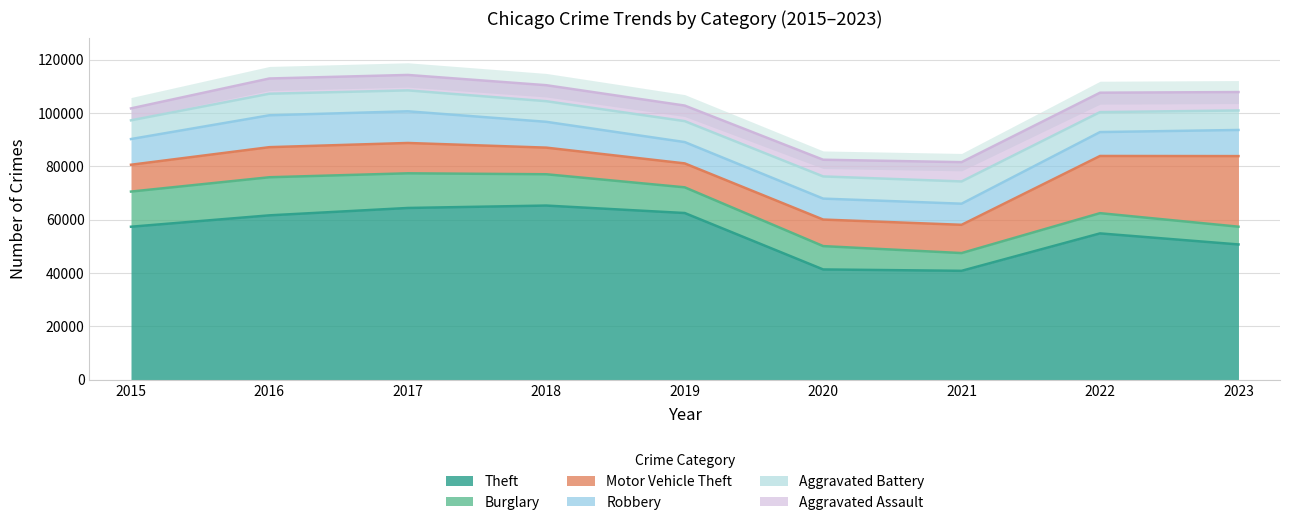

What is the smallest value displayed?

4480